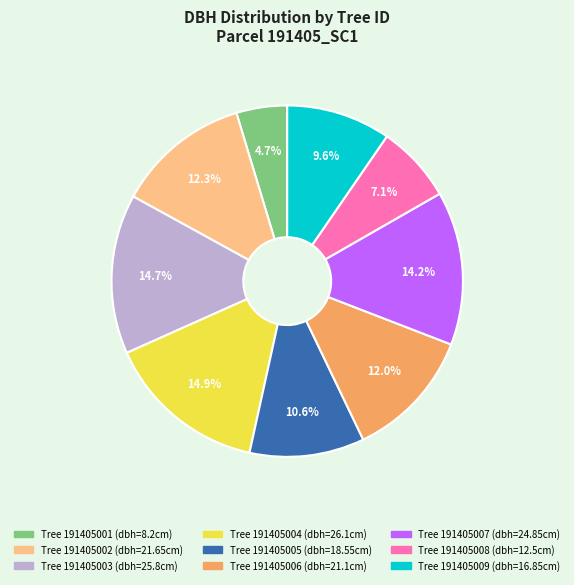

Is there a majority slice in this chart?

No